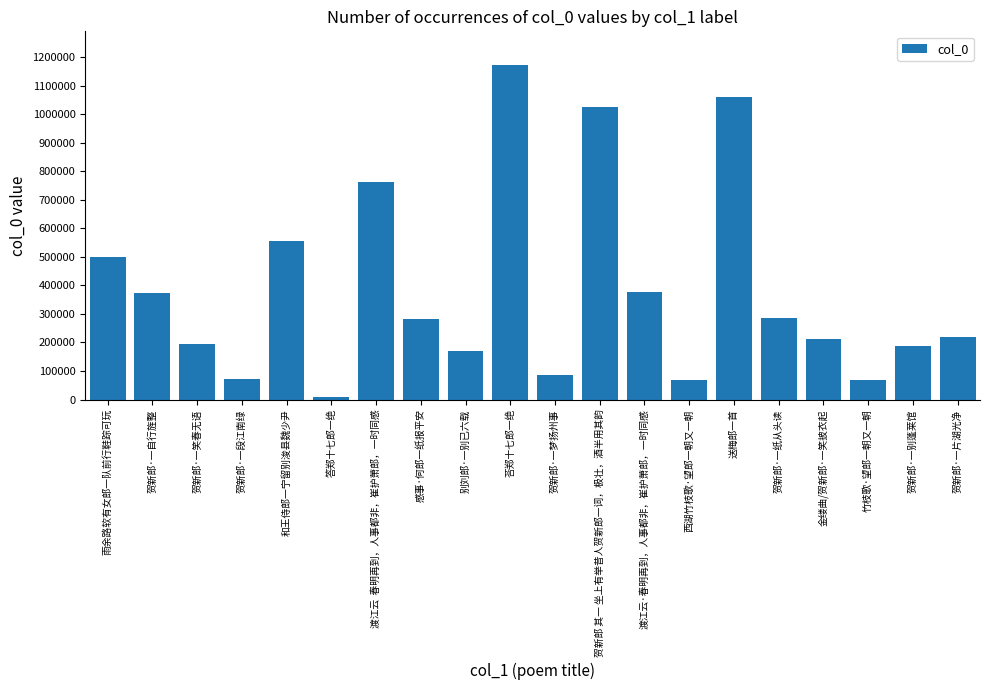

True or false: the data shows 498208 at 雨余路软有女郎一队前行鞋踪可玩.

True